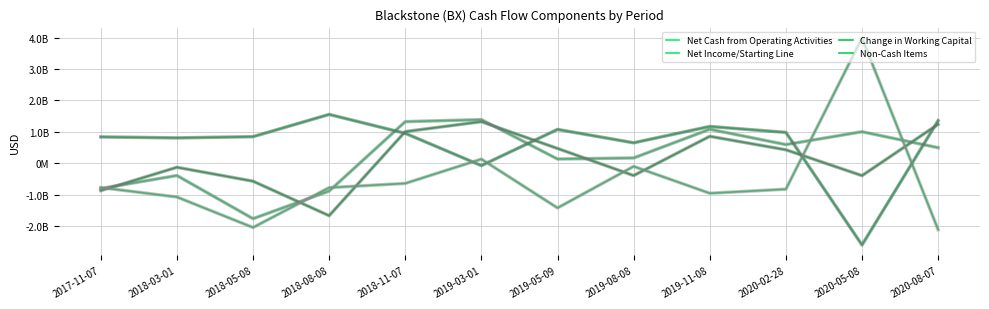

What is the lowest value of the Non-Cash Items series?

-2118510000